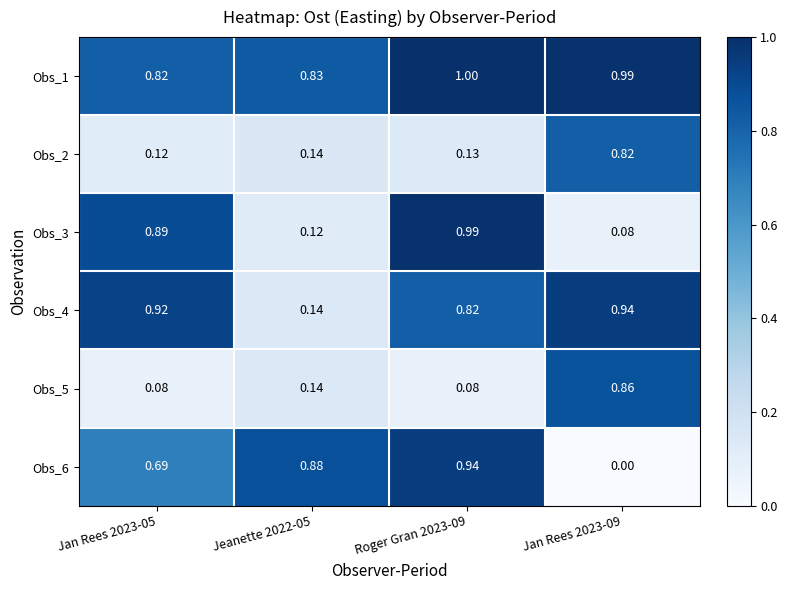

Is the value of Obs_5 at Roger Gran 2023-09 greater than the value of Obs_3 at Jeanette 2022-05?

No